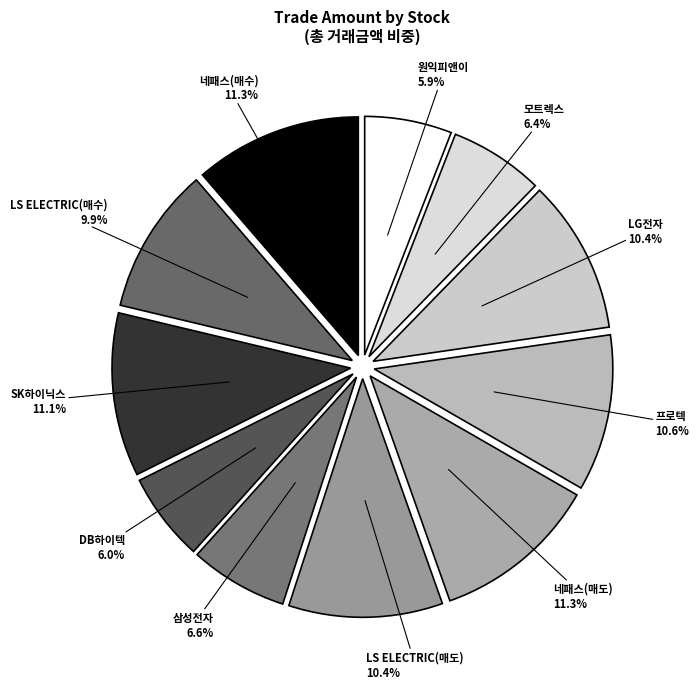

Is there a majority slice in this chart?

No